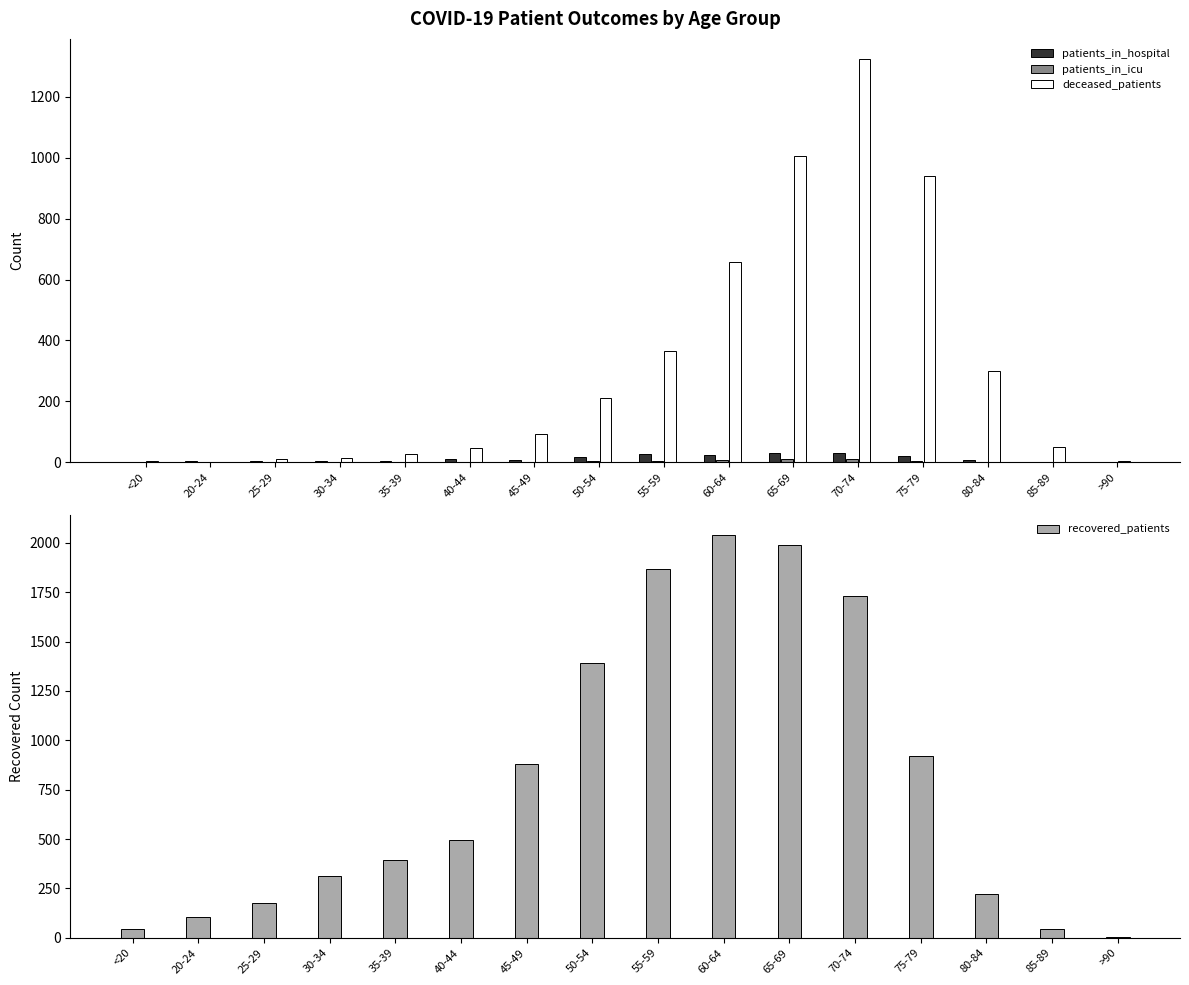

What is the value of the patients_in_hospital bar at the 7th from the left?

8